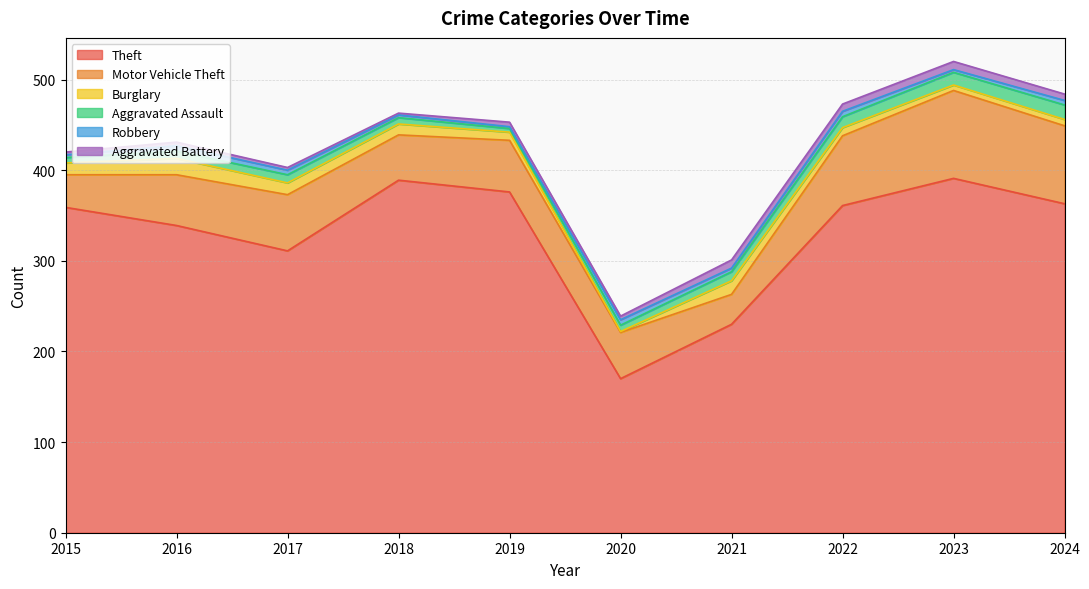

Between which two adjacent categories do Aggravated Assault and Aggravated Battery first intersect?

2018 and 2019